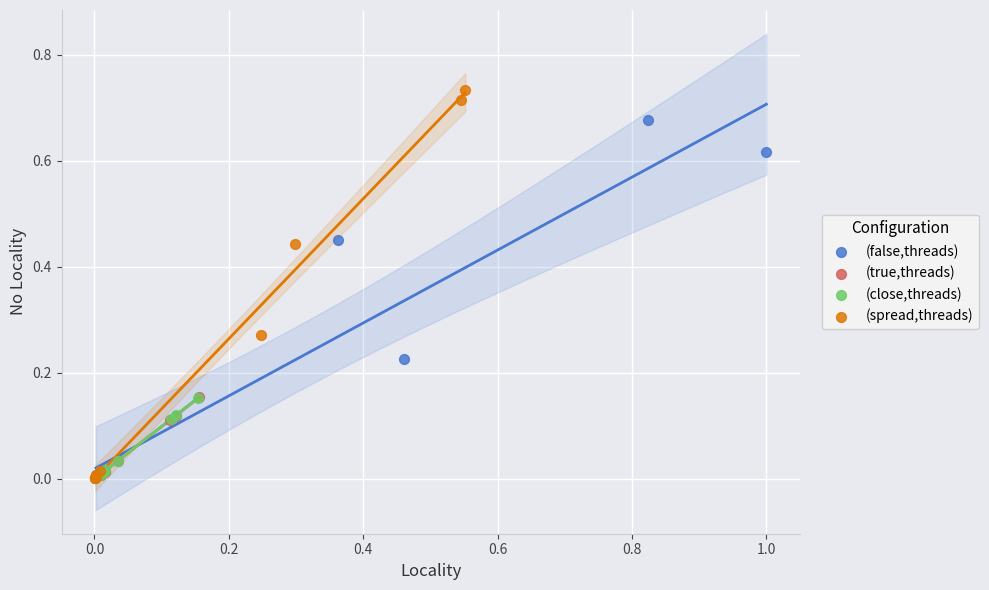

Which series contains the highest Y value?

(spread,threads)